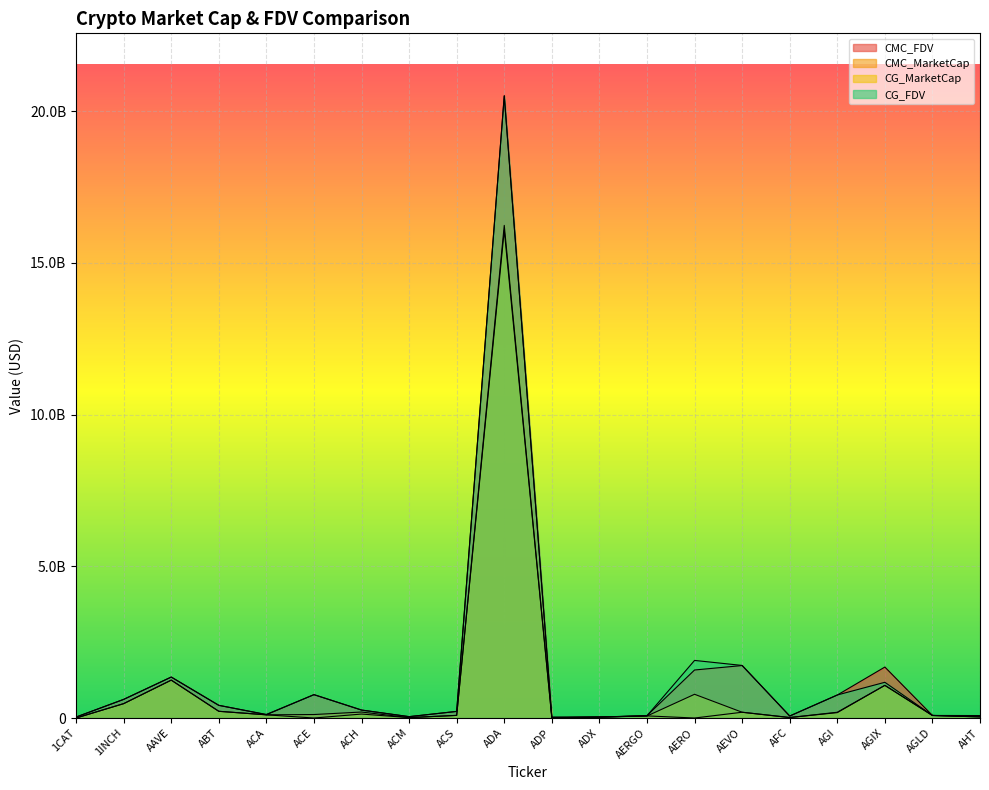

What is the greatest value displayed?

20515287430.7